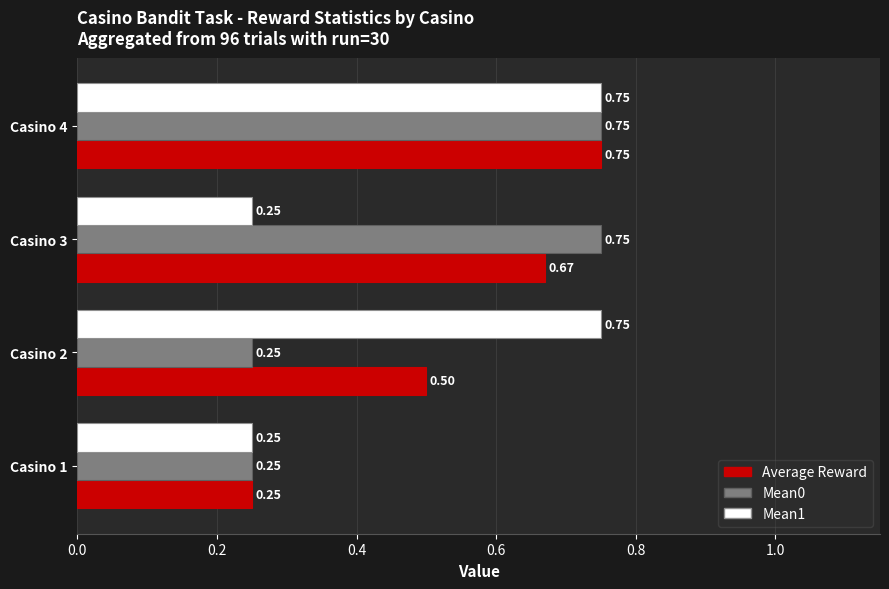

Between Casino 1 and Casino 2, which series saw the biggest shift?

Mean1